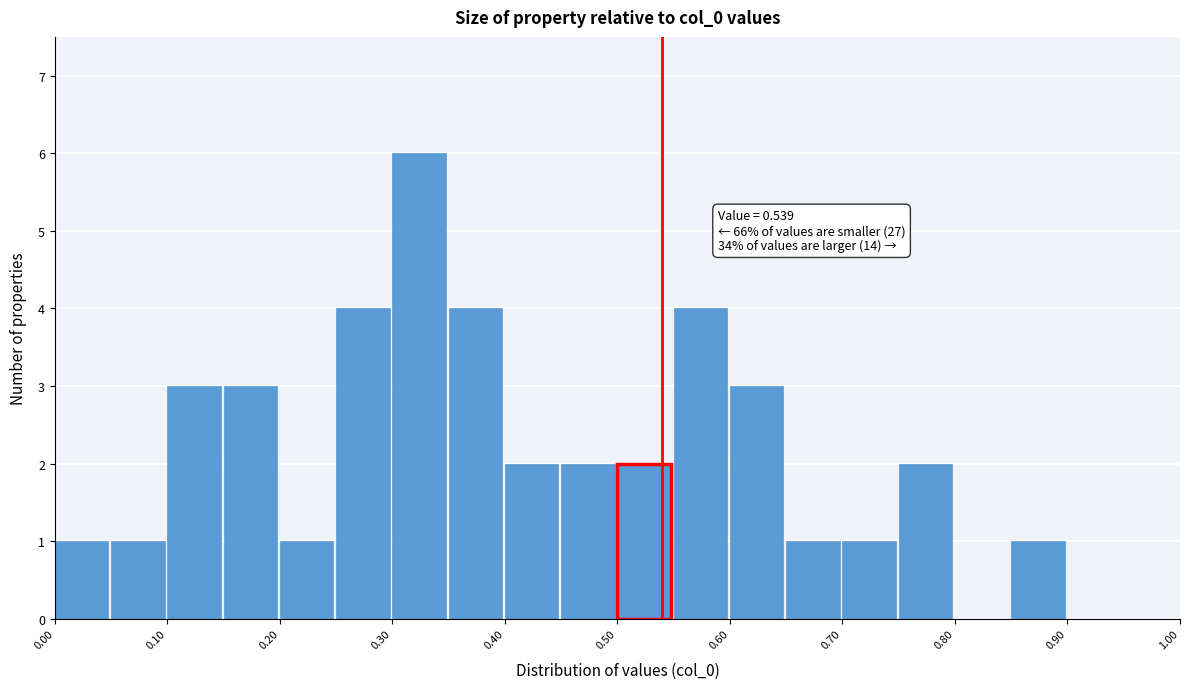

Which range on the x-axis has the tallest bar?

0.30 to 0.35